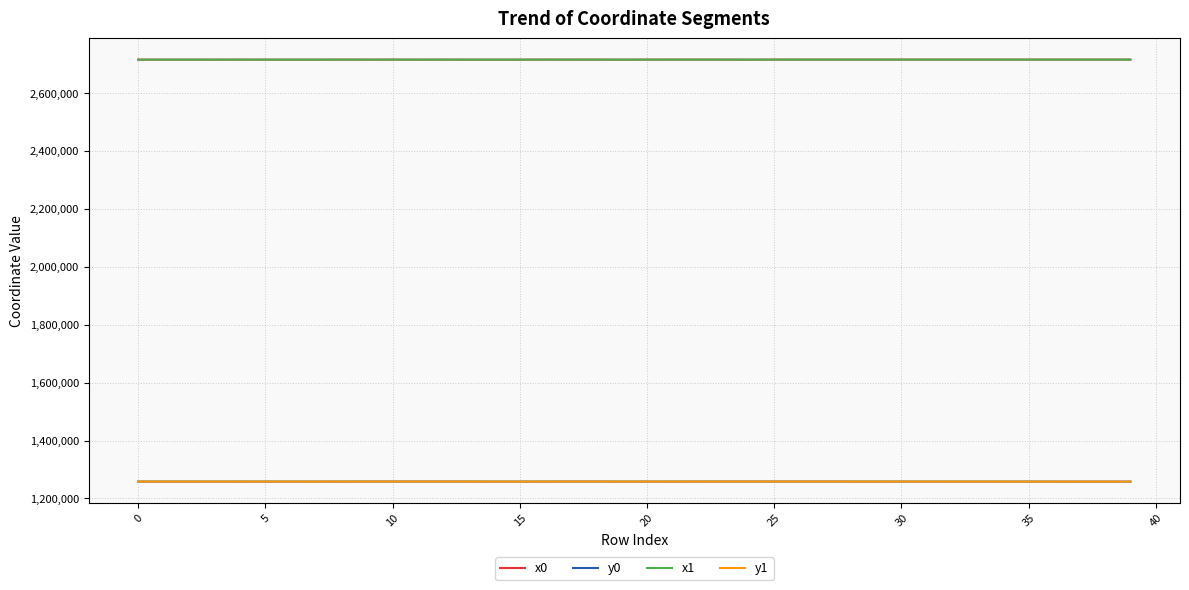

How many categories are shown in the chart?

40